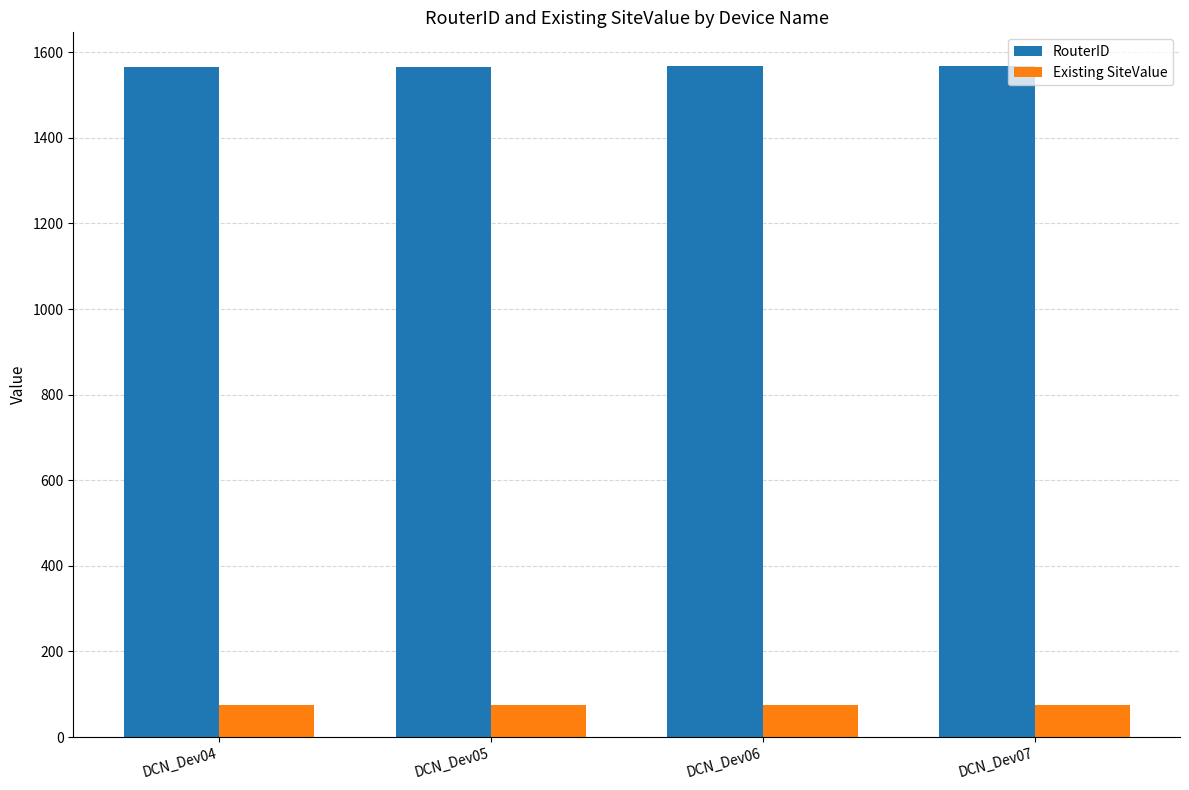

What are all the series names shown in the legend?

RouterID, Existing SiteValue